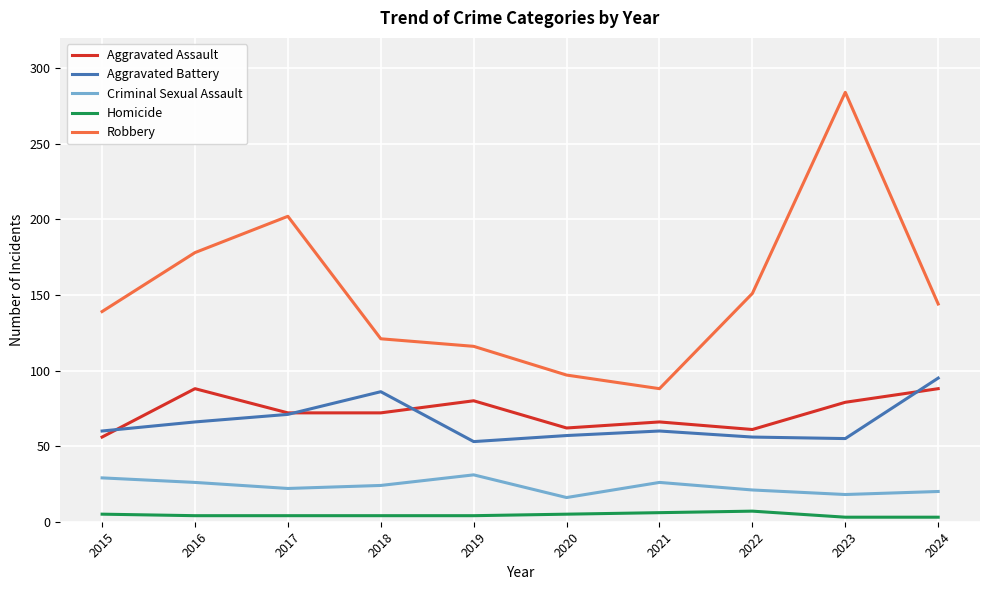

What is the highest value of the Homicide series?

7